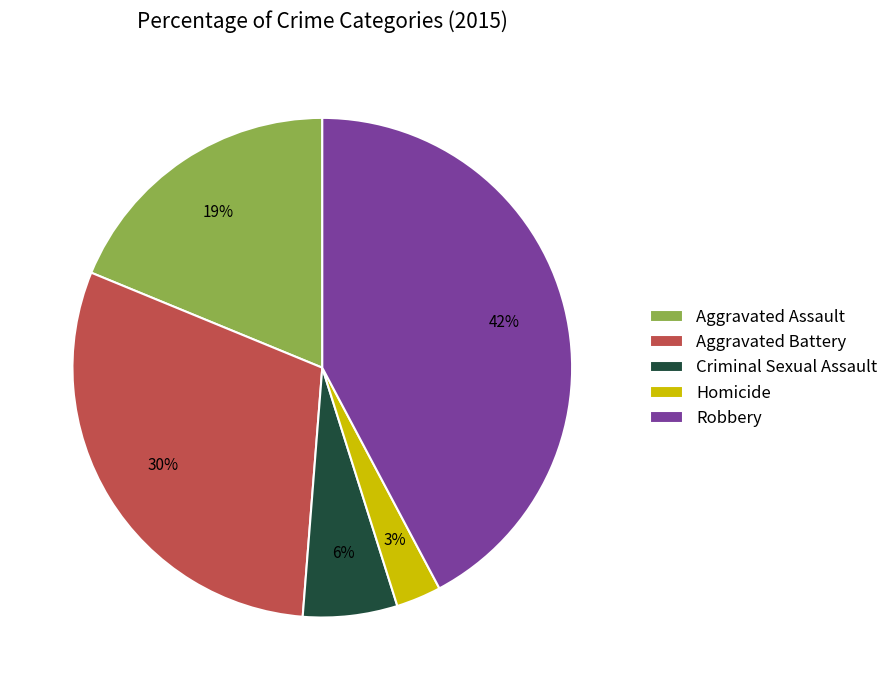

Rank the categories by value from lowest to highest.

Homicide, Criminal Sexual Assault, Aggravated Assault, Aggravated Battery, Robbery